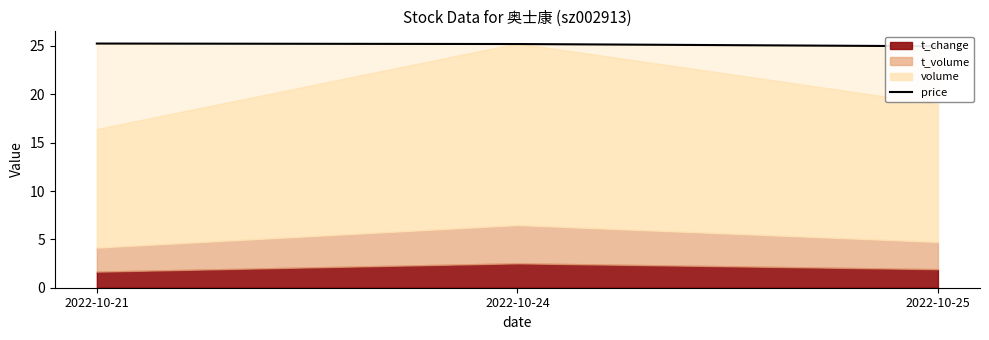

Rank the categories by value from lowest to highest.

2022-10-25, 2022-10-24, 2022-10-21